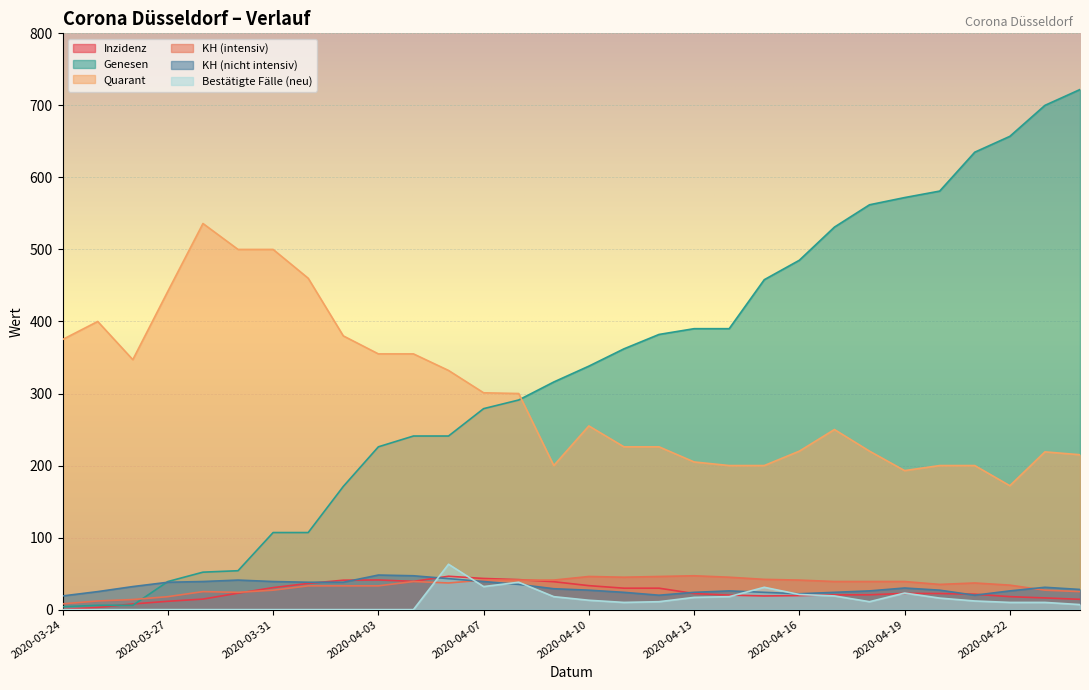

True or false: Bestätigte Fälle (neu) and Quarant cross at least once.

False